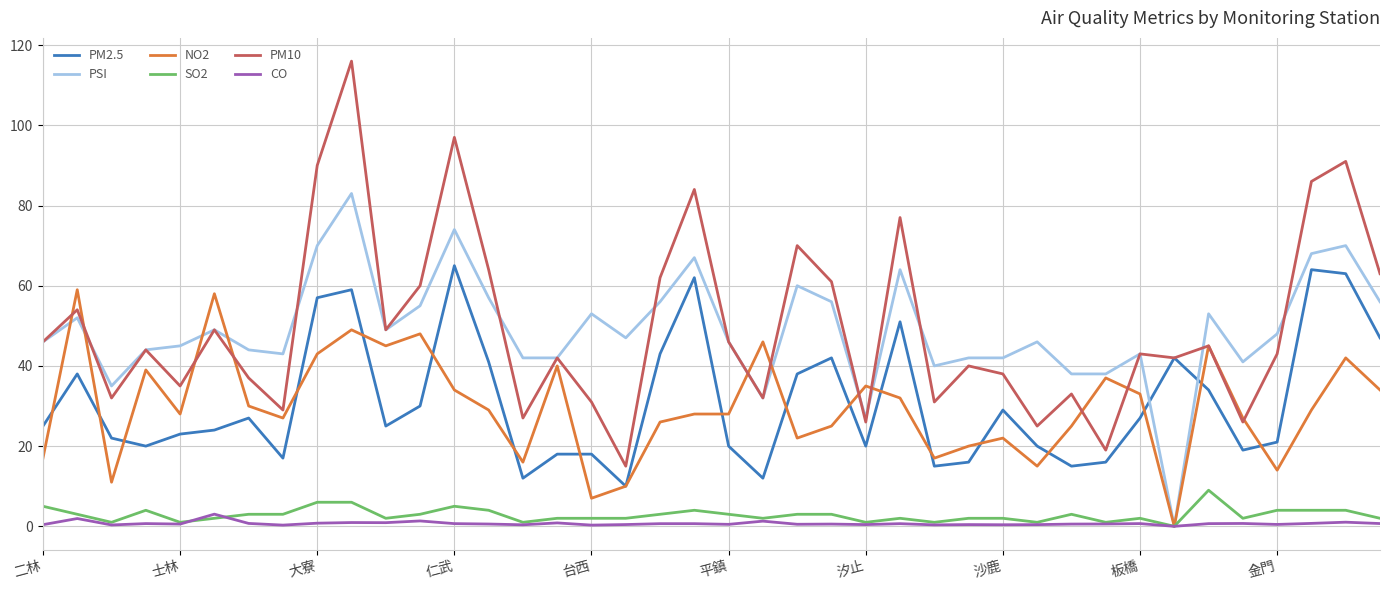

Rank the series by their maximum value, from lowest to highest.

CO, SO2, NO2, PM2.5, PSI, PM10